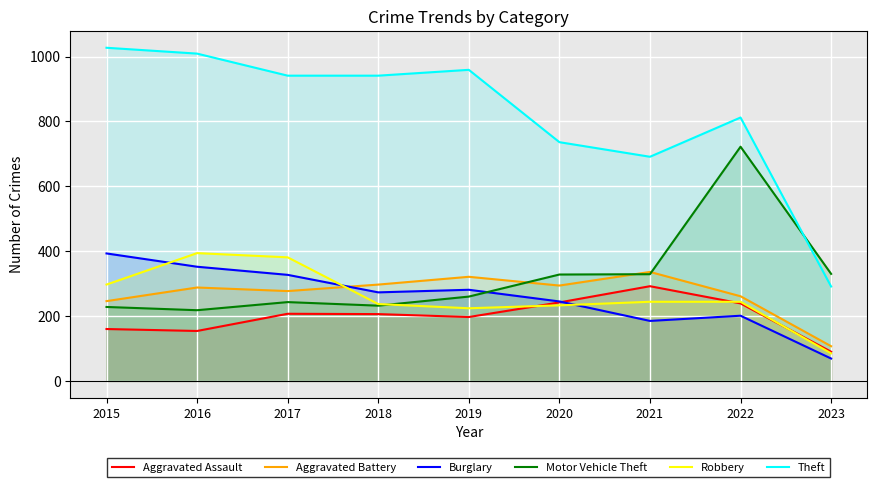

Does the chart display data point markers on the line(s)?

No